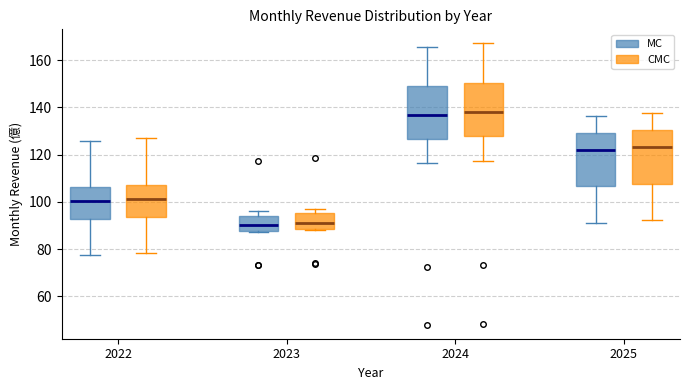

Reading left to right, transcribe this box plot: for each box, give where its median line is, the range the box spans, and where its two whiskers end, as read against the y-axis. The values are not printed on the chart, so give them approximately, as read against the axis.

2022 (MC): median 100, box 92 to 106, whiskers 78 to 126
2022 (CMC): median 102, box 94 to 108, whiskers 78 to 128
2023 (MC): median 90, box 88 to 94, whiskers 88 to 96
2023 (CMC): median 92, box 88 to 96, whiskers 88 to 96 (just above the box's upper edge)
2024 (MC): median 136, box 126 to 148, whiskers 116 to 166
2024 (CMC): median 138, box 128 to 150, whiskers 118 to 168
2025 (MC): median 122, box 106 to 130, whiskers 92 to 136
2025 (CMC): median 124, box 108 to 130, whiskers 92 to 138